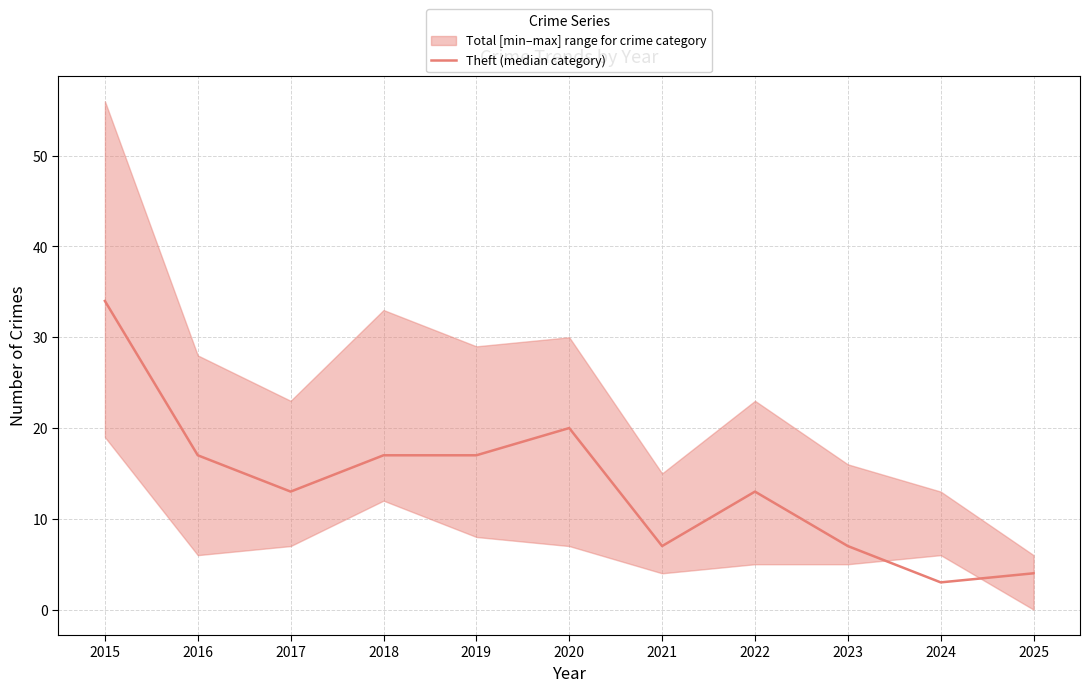

What is the difference between the values at 2019 and 2017?

4